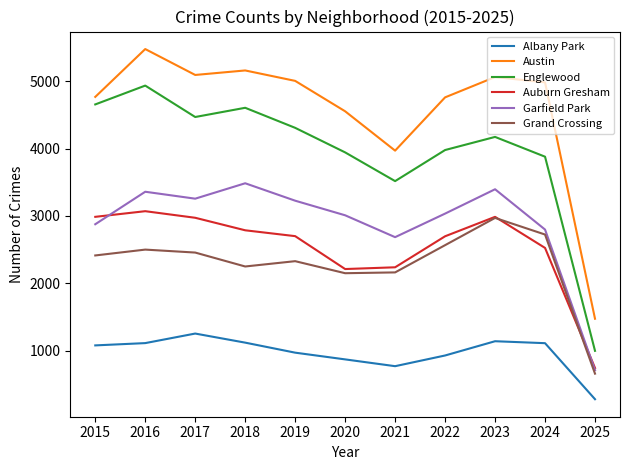

The Auburn Gresham series shows 3821 at 2020. True or false?

False